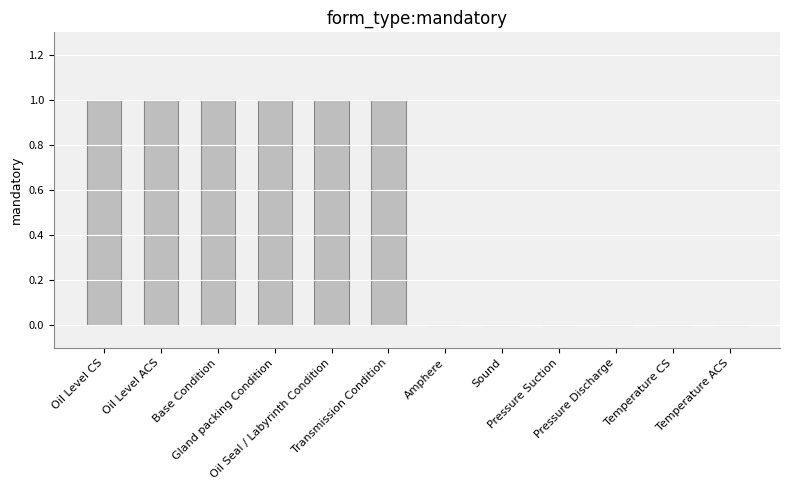

Are the bars horizontal?

No